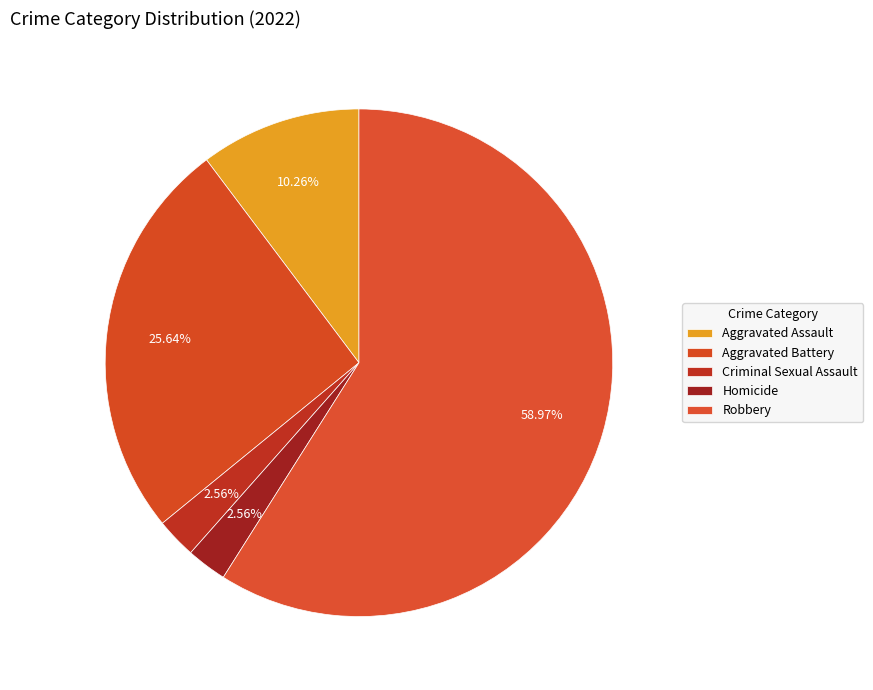

How many segments does this pie chart have?

5